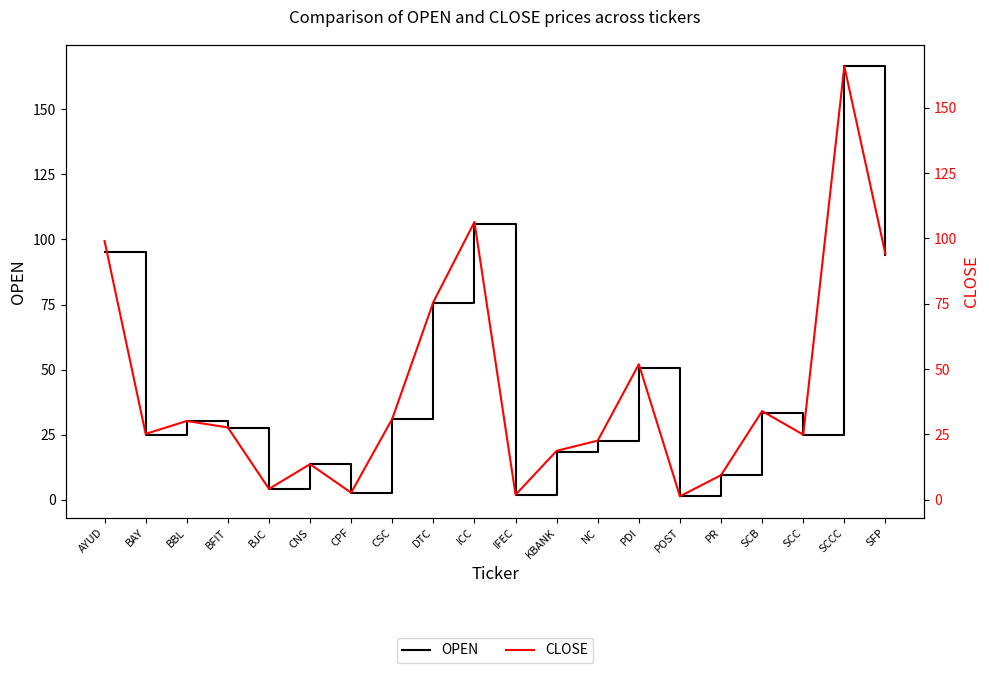

What is the label of the 7th point from the left?

CPF